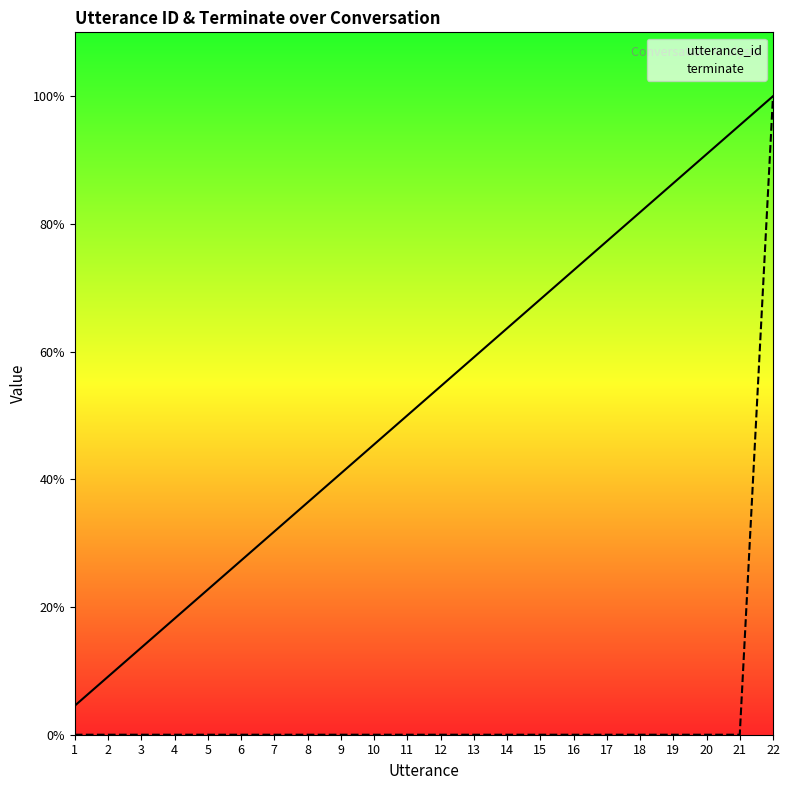

Which series has the widest spread of values?

terminate